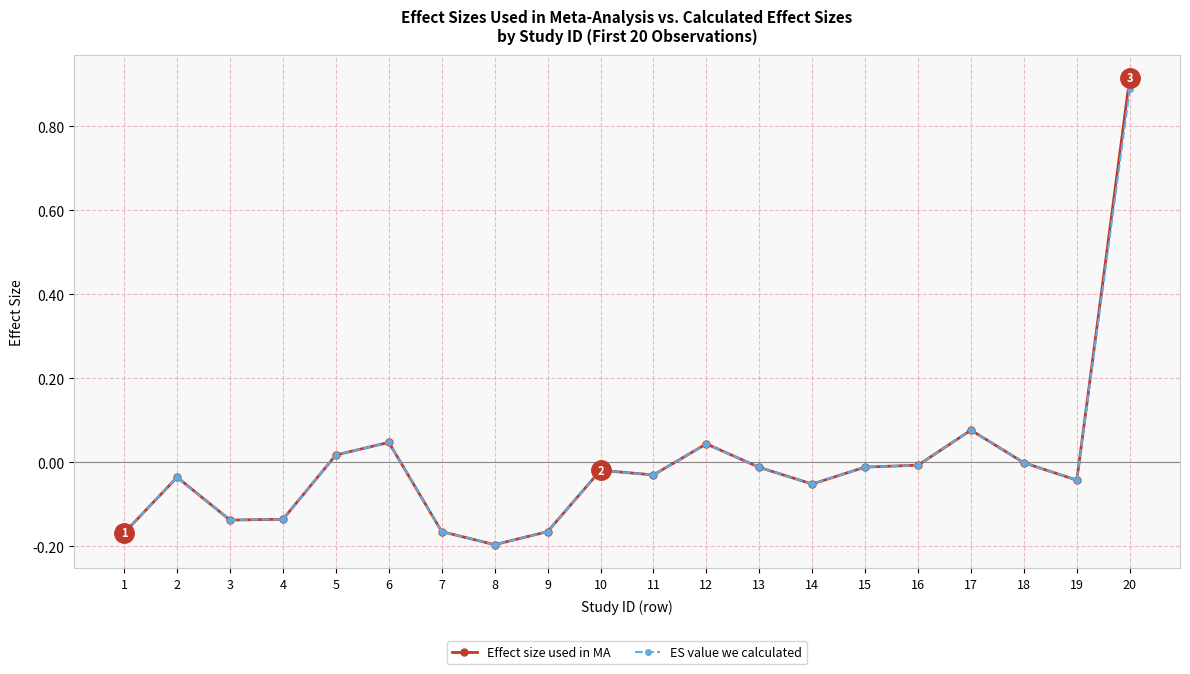

Which category has the lowest value in the Effect size used in MA series?

8